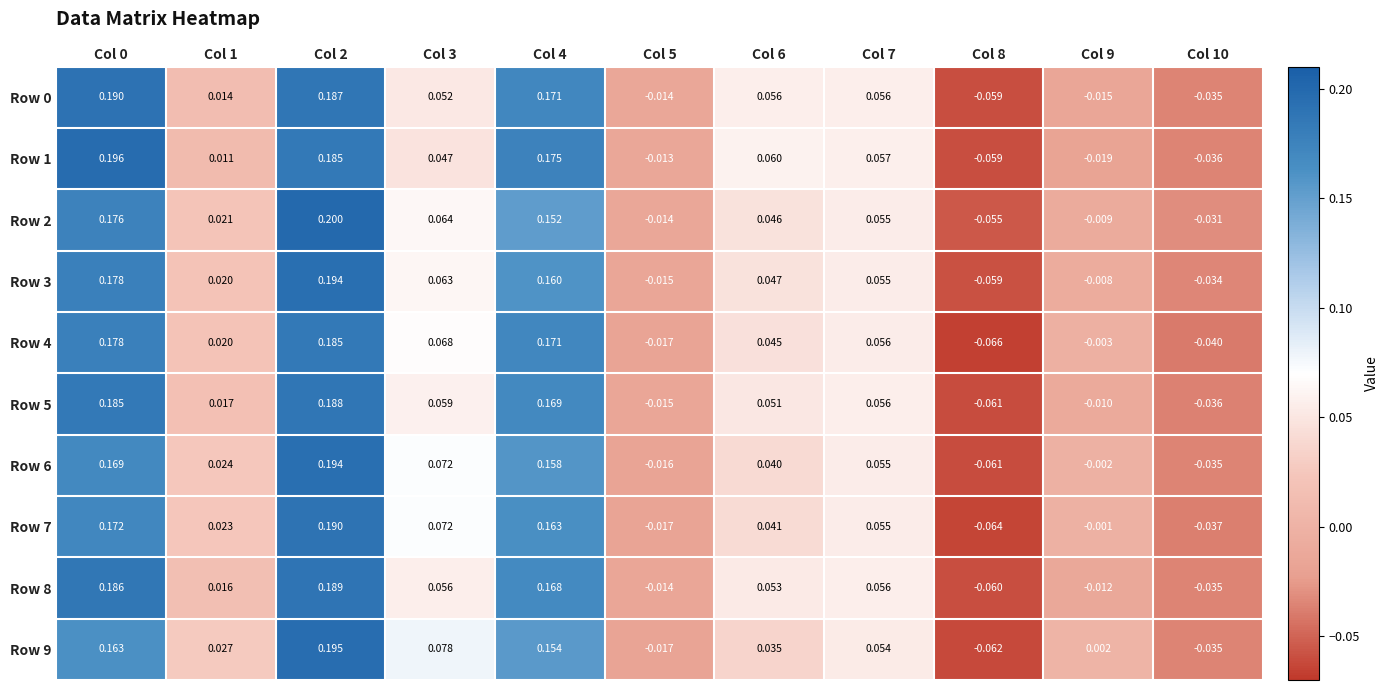

At which category does the chart reach its peak across all series?

Col 2